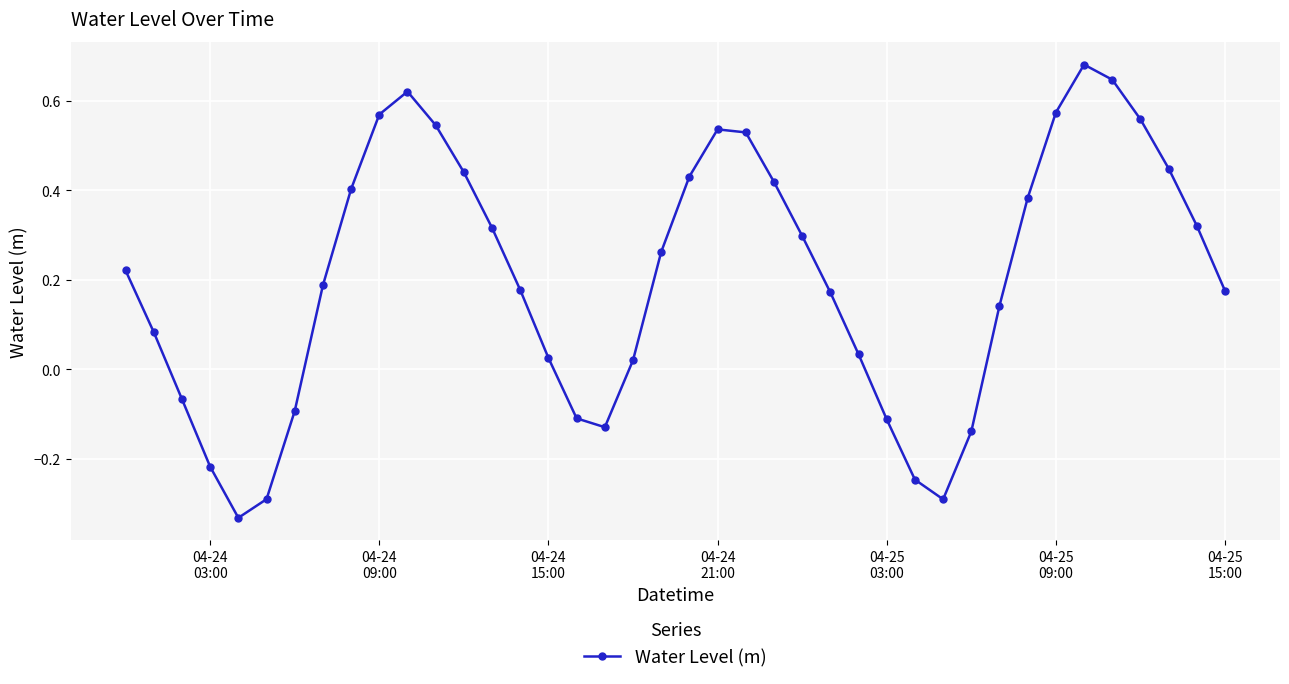

How many negative values are there?

11